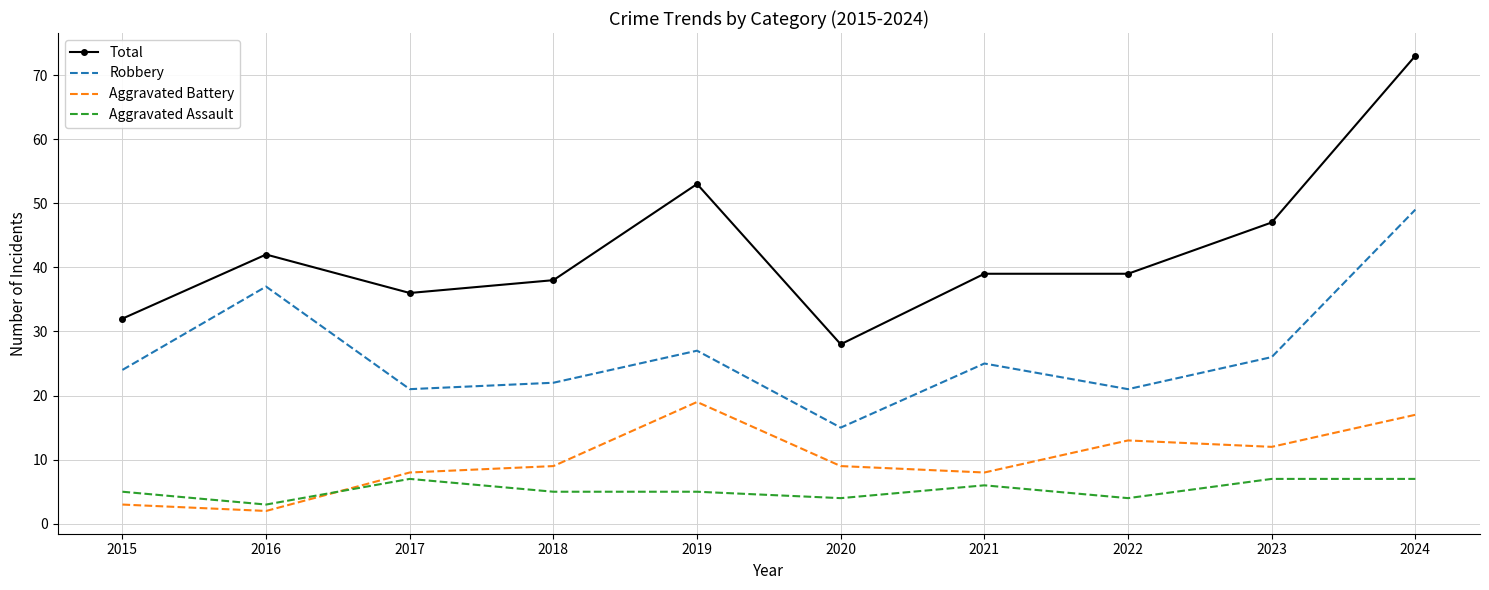

True or false: Aggravated Assault and Total cross at least once.

False